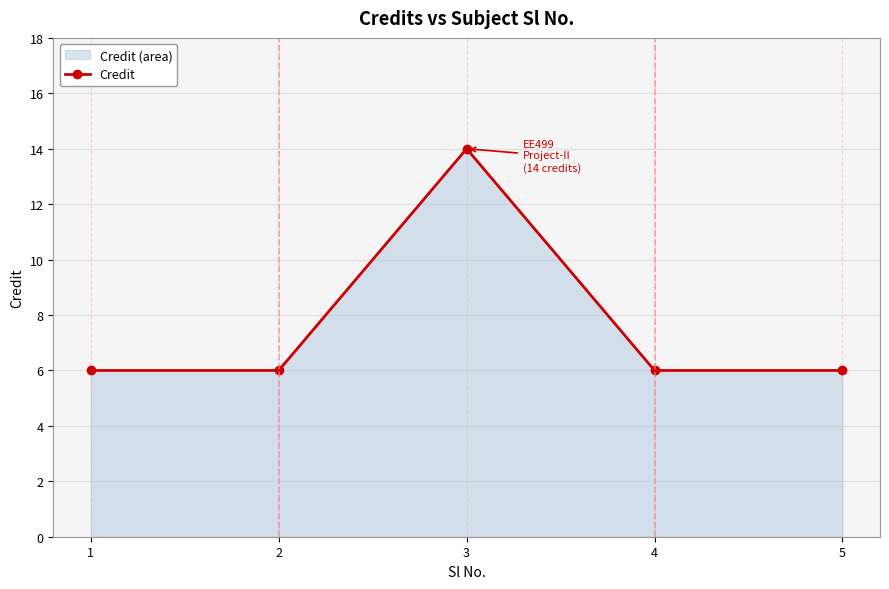

How many lines are shown in the chart?

1